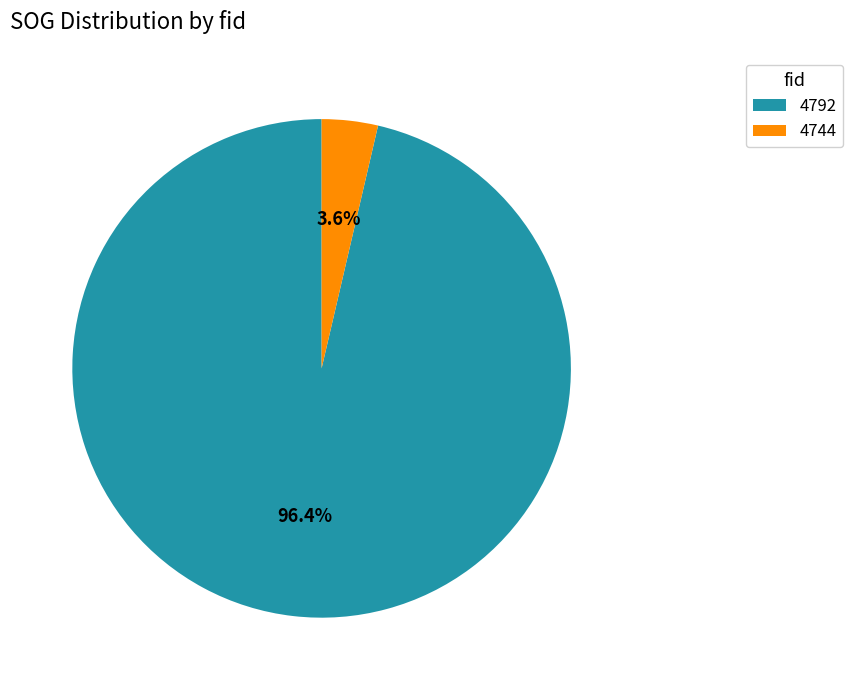

What is the smallest slice in the pie chart?

4744